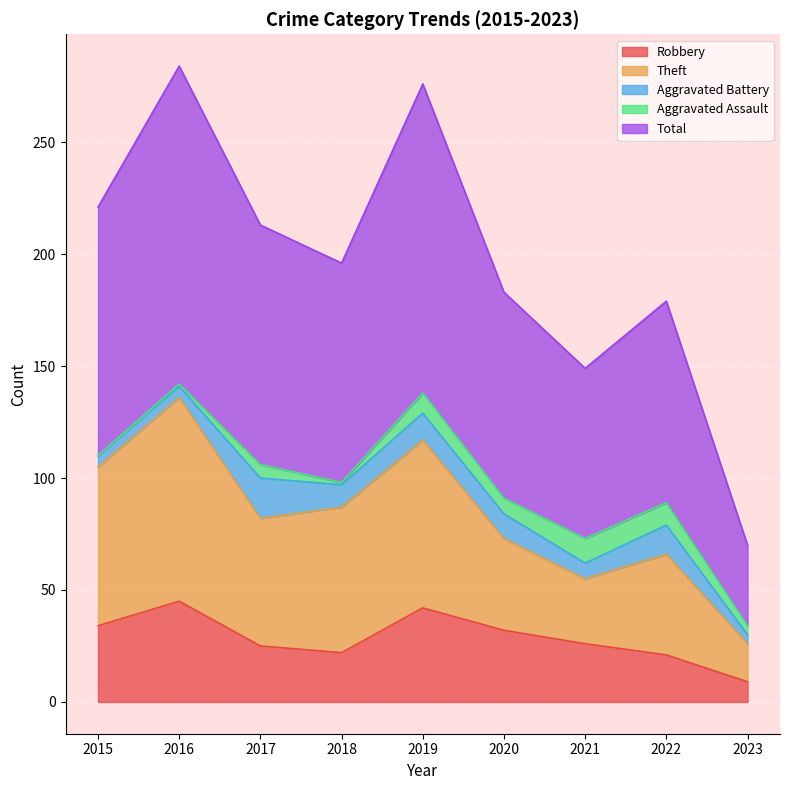

At which label does Robbery reach its minimum?

2023